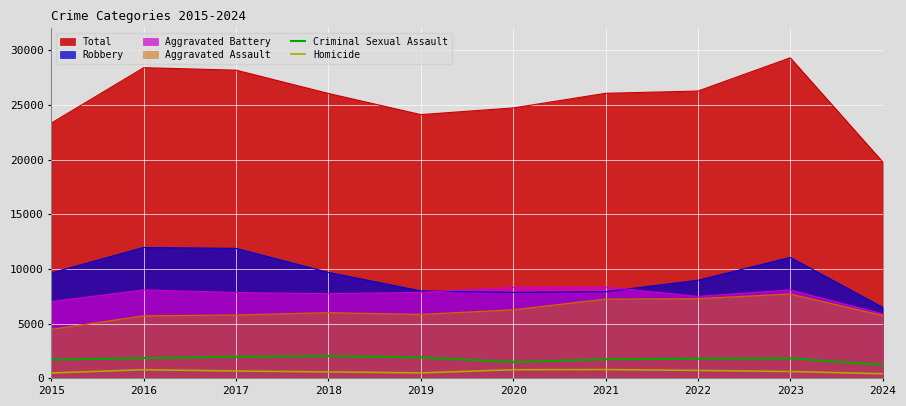

Between 2018 and 2023, which series saw the biggest shift?

Total